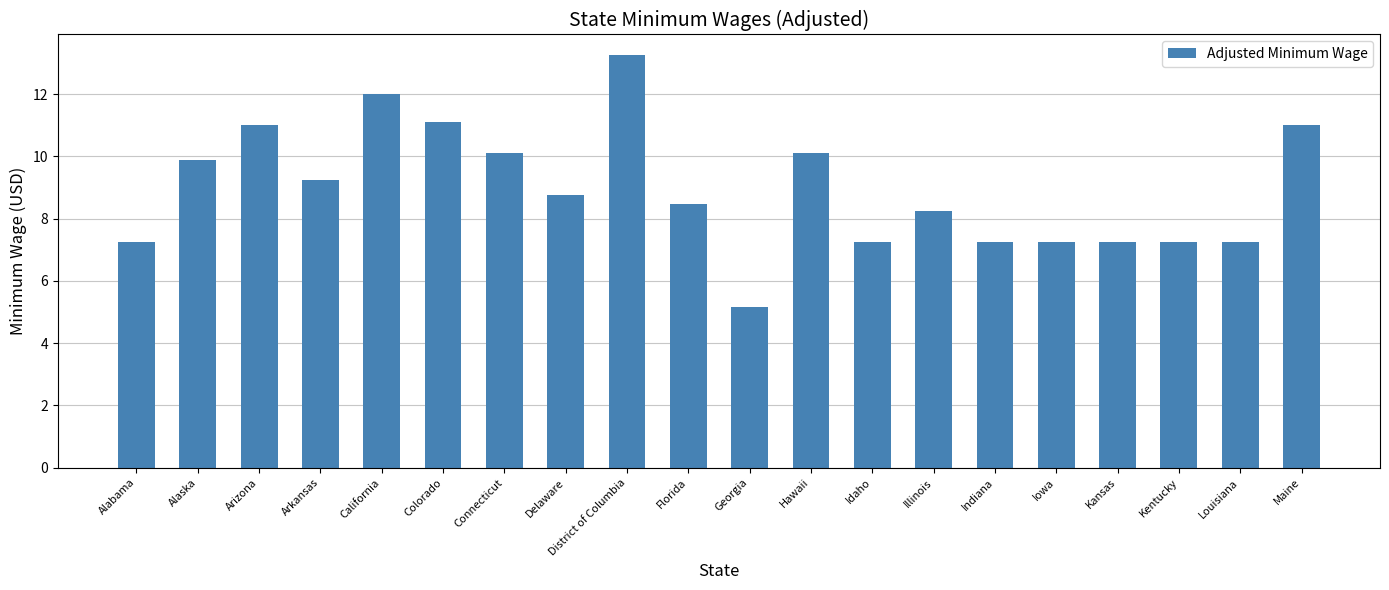

Is it true that the value at District of Columbia is 13.2?

True